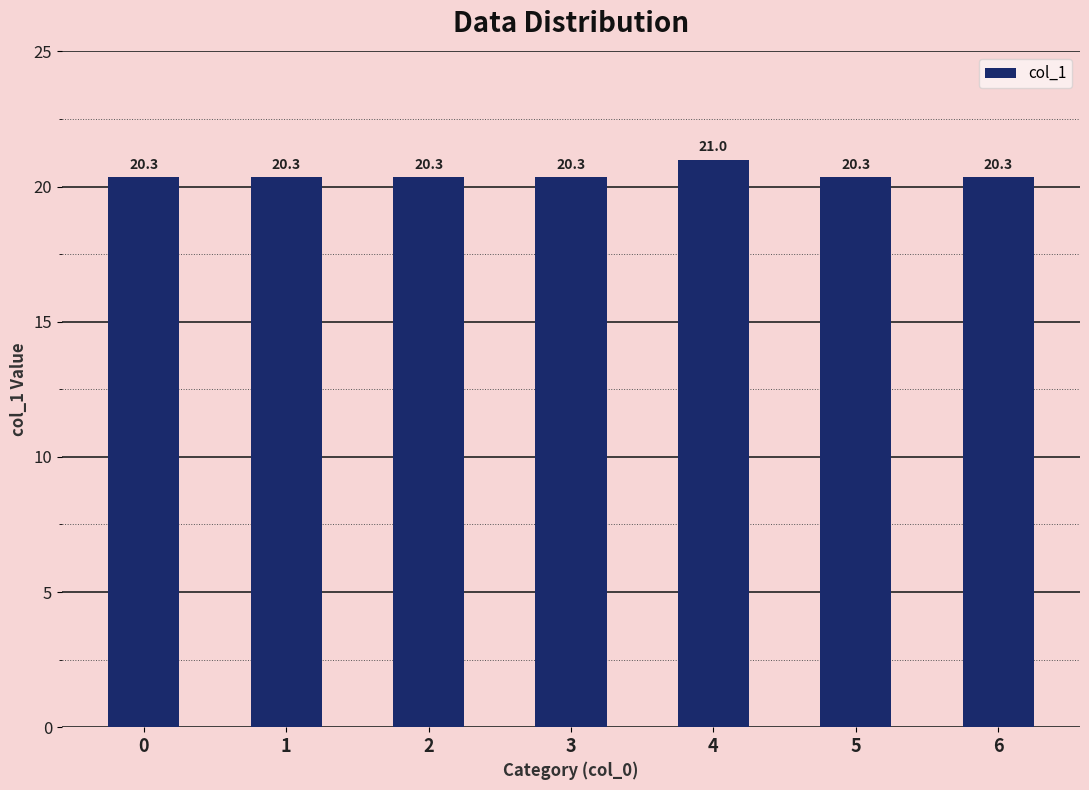

What is the greatest value displayed?

21.0